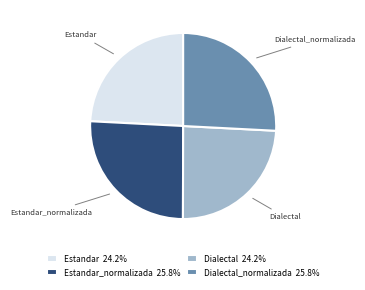

Is it true that Dialectal is 24% of the pie?

True